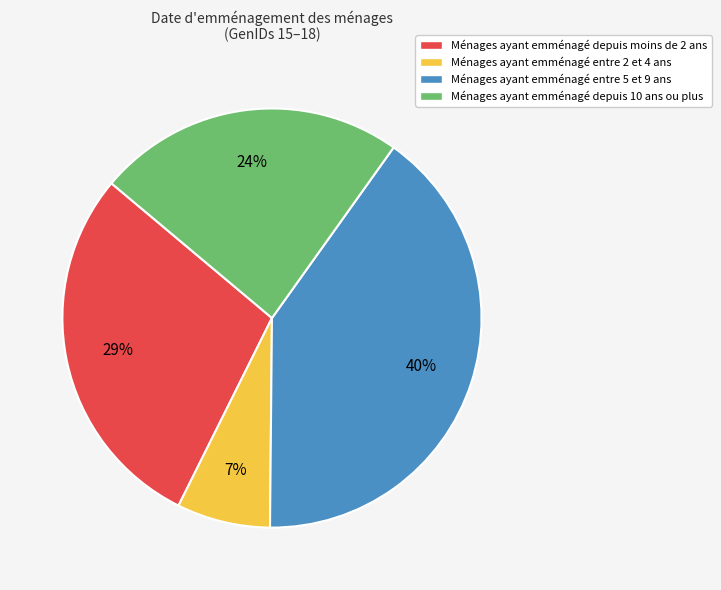

How many segments does this pie chart have?

4